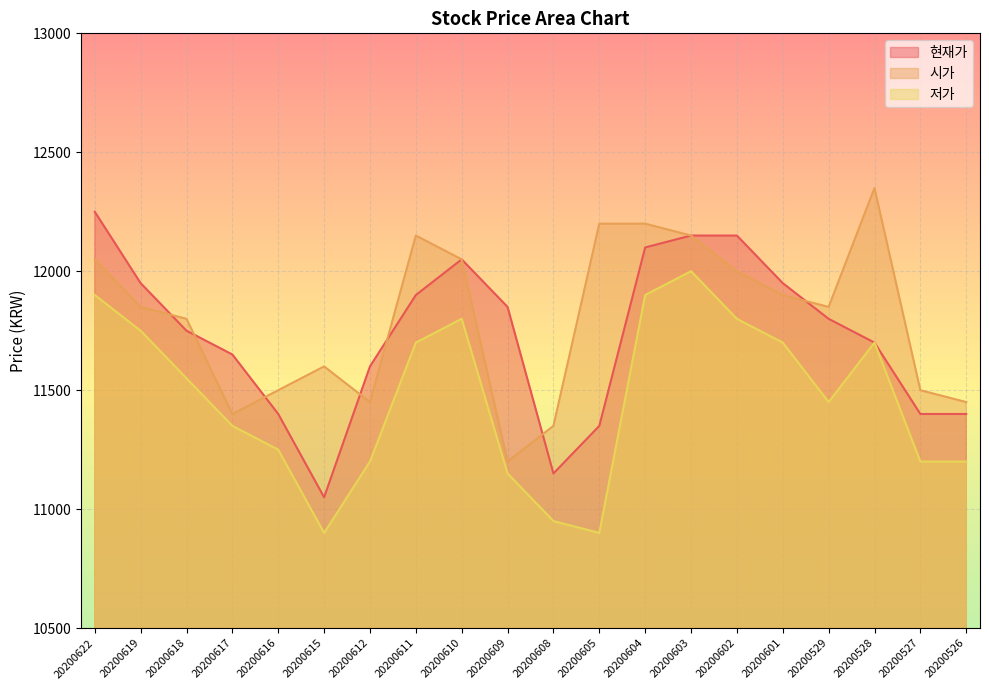

Between 20200616 and 20200529, which series saw the biggest shift?

현재가